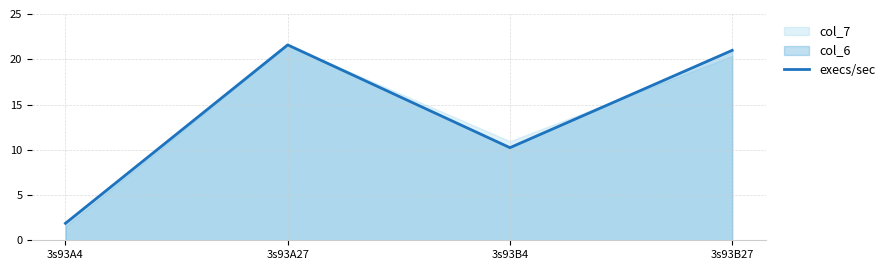

What is the change in value from 3s93A27 to 3s93B4?

-11.4